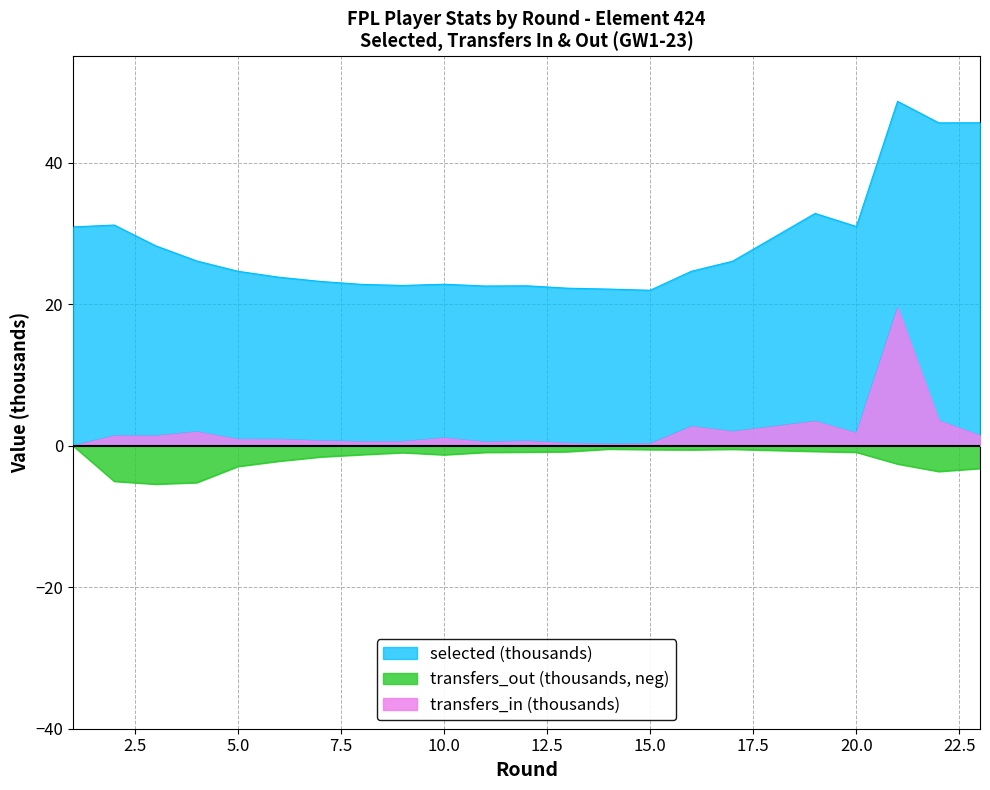

At which category is the sum across all series the highest?

21